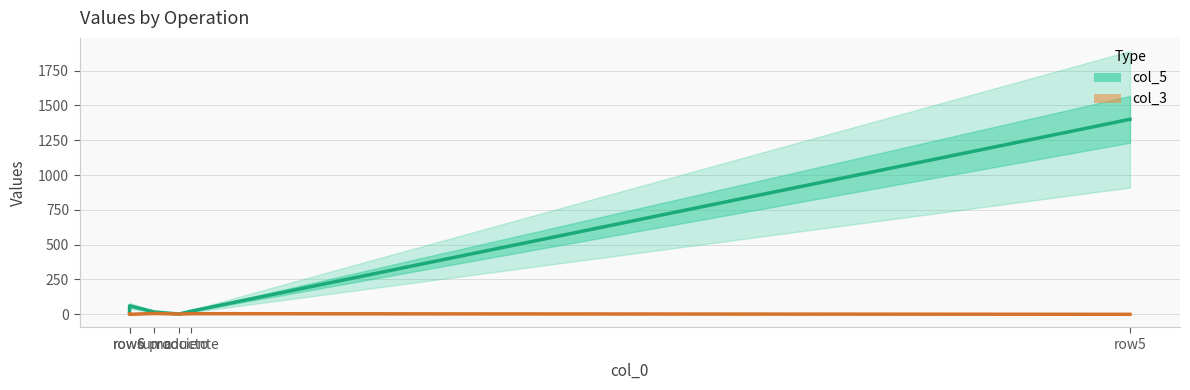

Which series has the largest total across all categories?

col_5